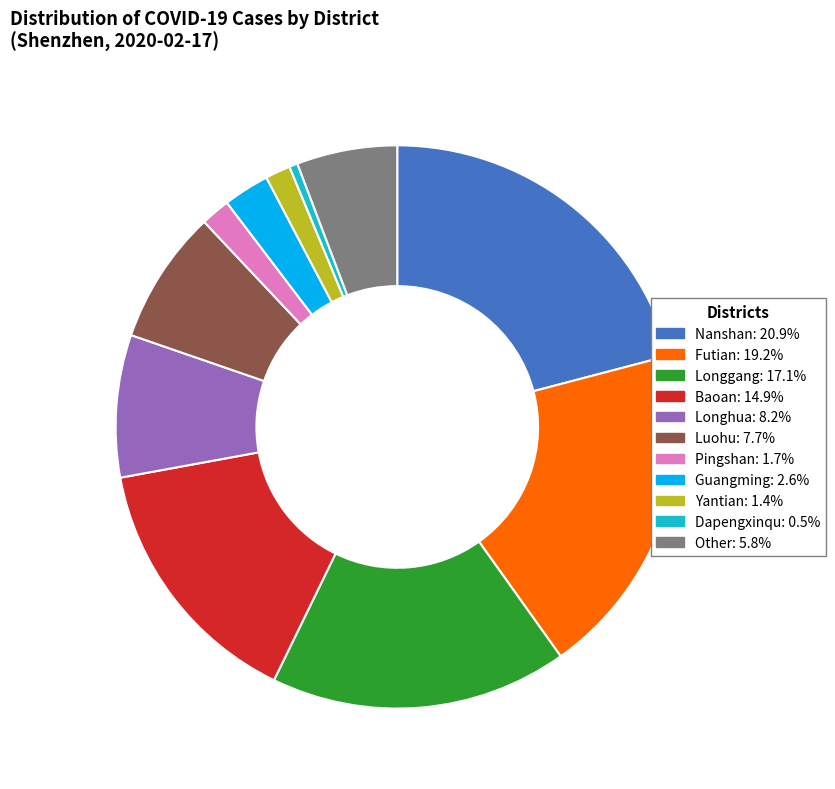

True or false: Baoan accounts for 15% of the total.

True